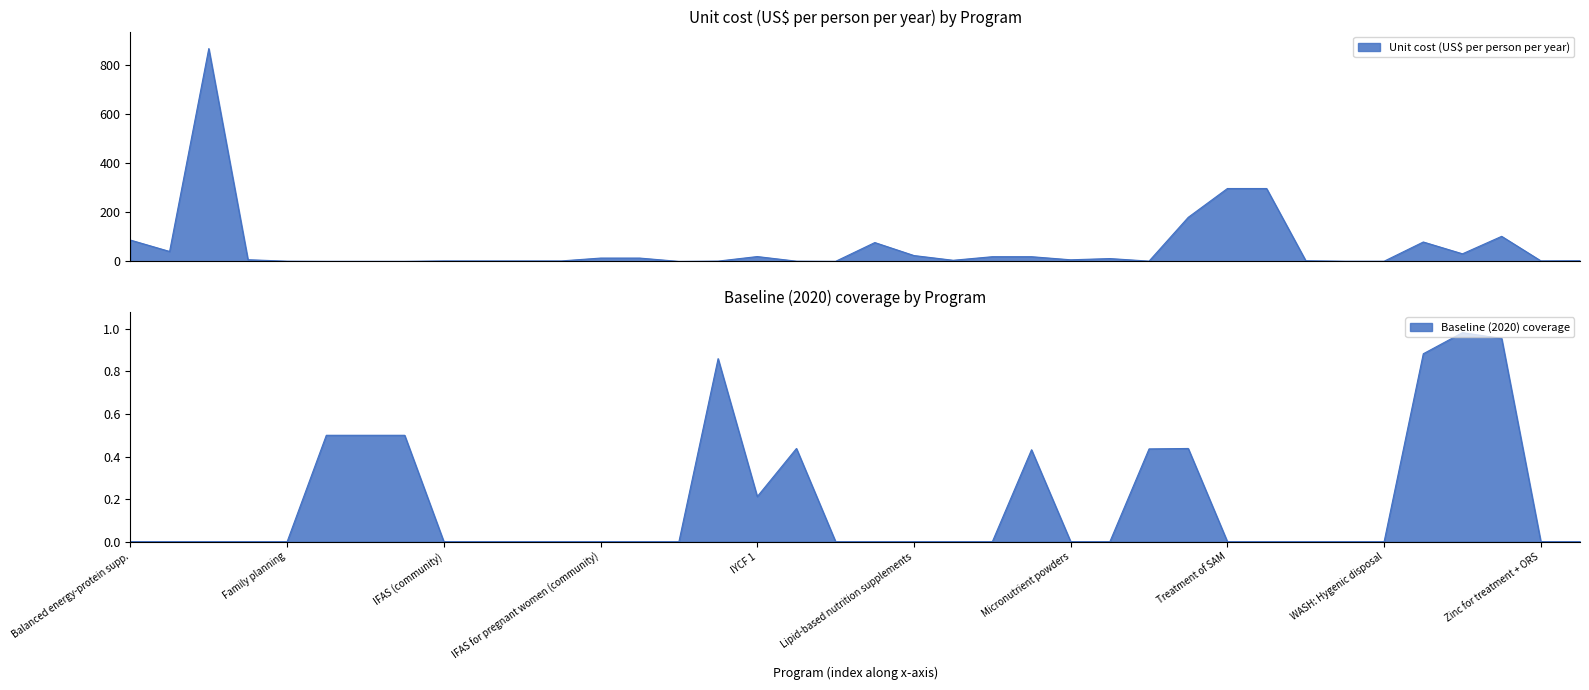

Between 25 and 35, which is larger?

35